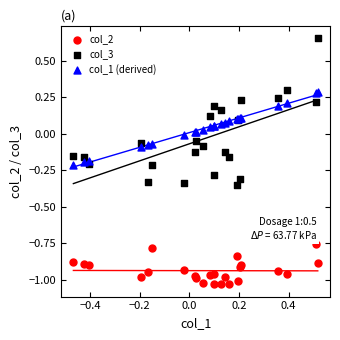

Which series reaches the maximum Y coordinate?

col_3